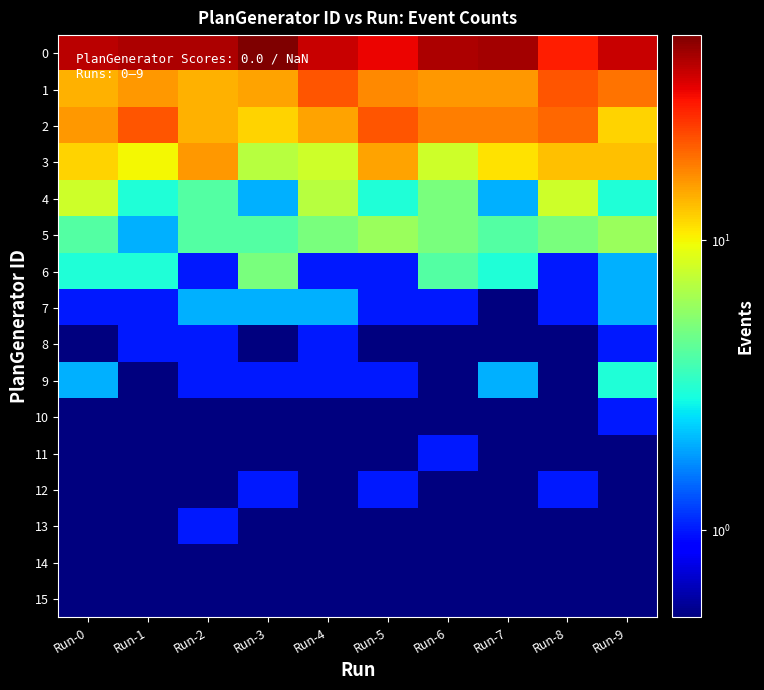

Rank the series at Run-2 from highest to lowest value.

0, 3, 1, 2, 4, 5, 7, 6, 8, 9, 13, 10, 11, 12, 14, 15